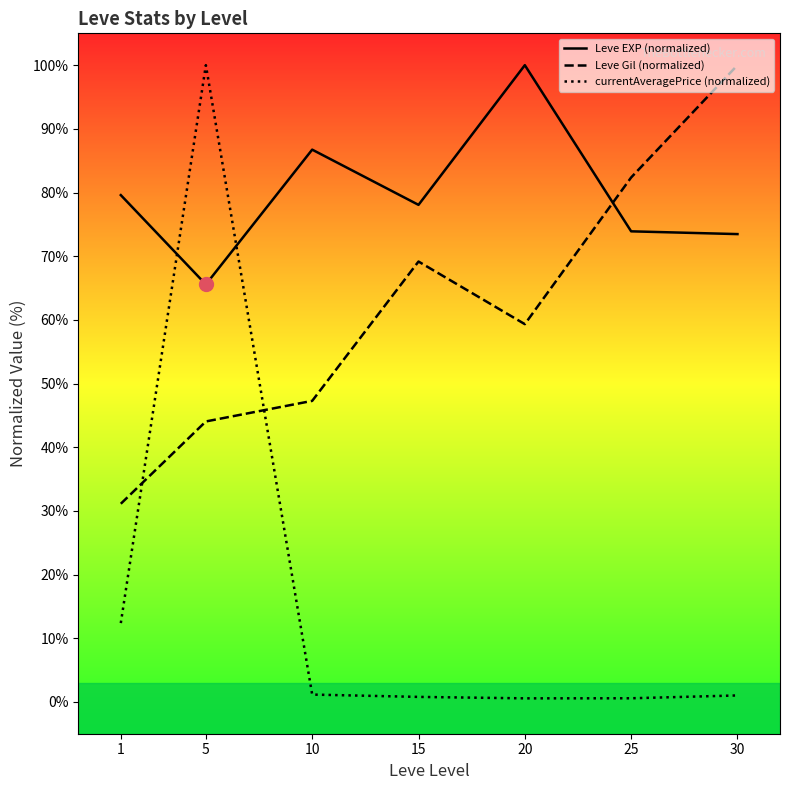

How many categories are shown in the chart?

7